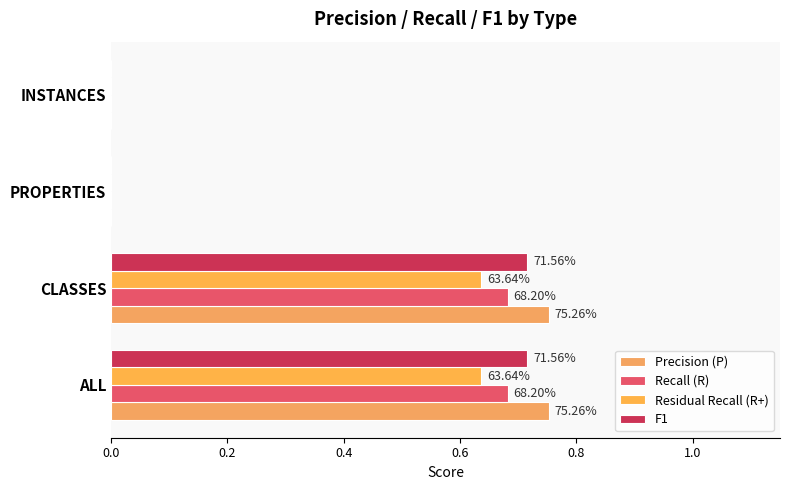

What are all the series names shown in the legend?

Precision (P), Recall (R), Residual Recall (R+), F1